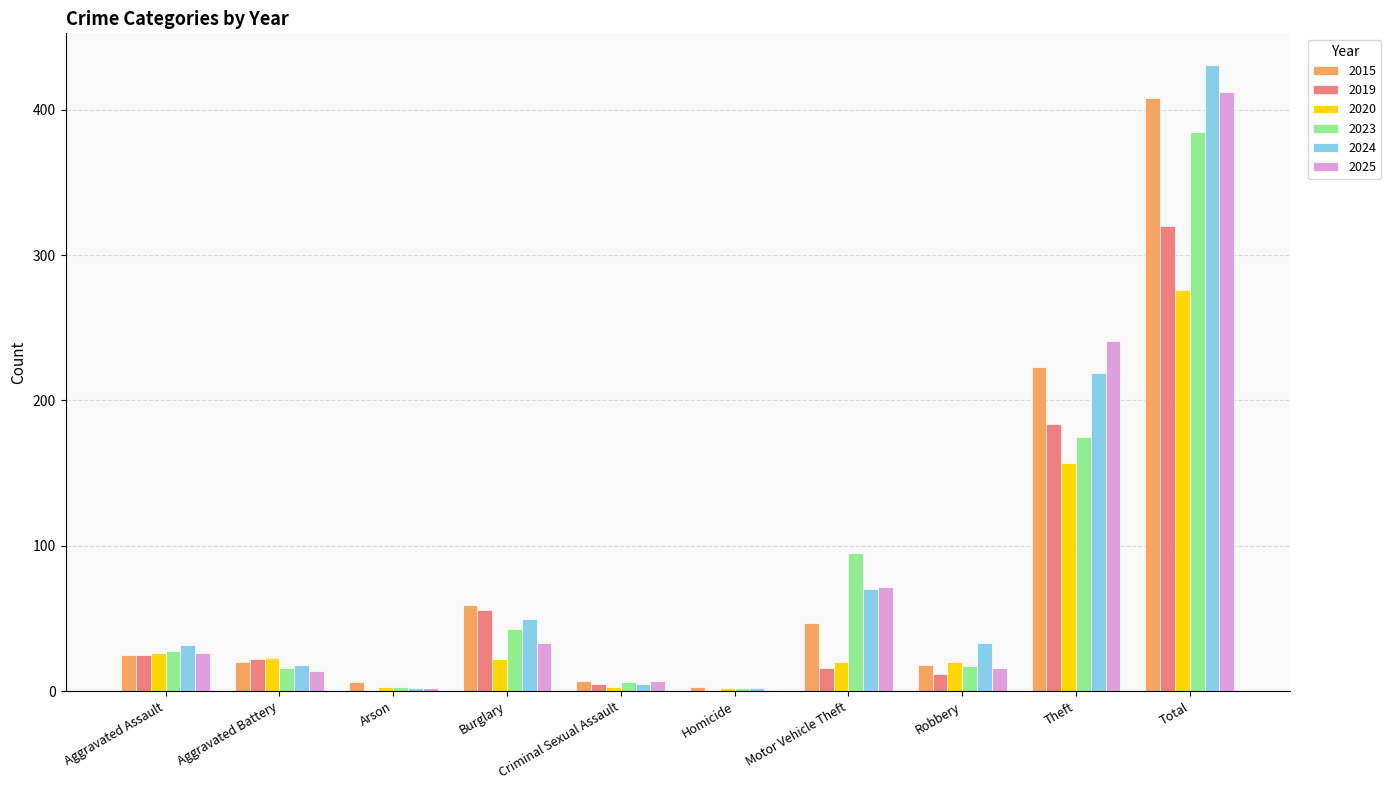

Between Burglary and Robbery, which series saw the biggest shift?

2019